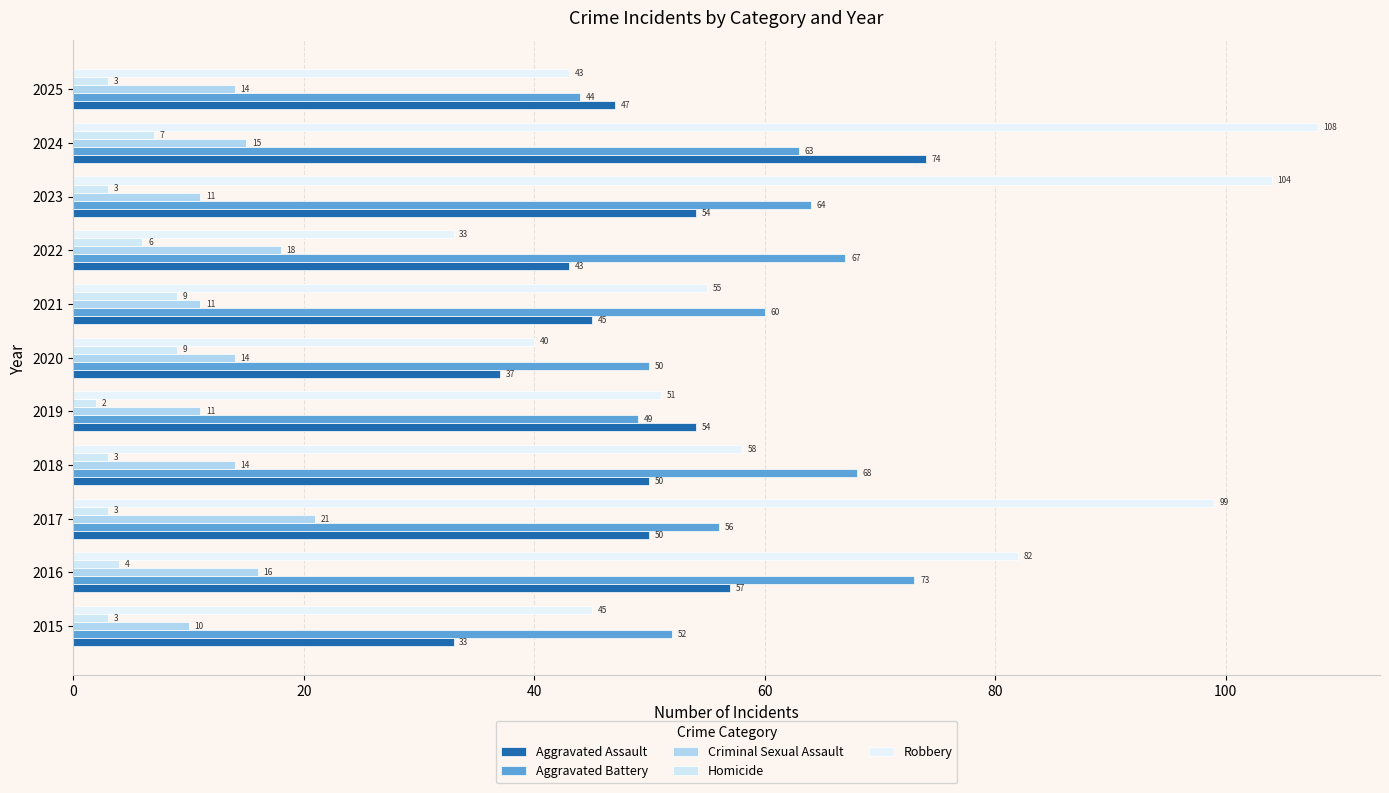

What is the lowest value of the Homicide series?

2